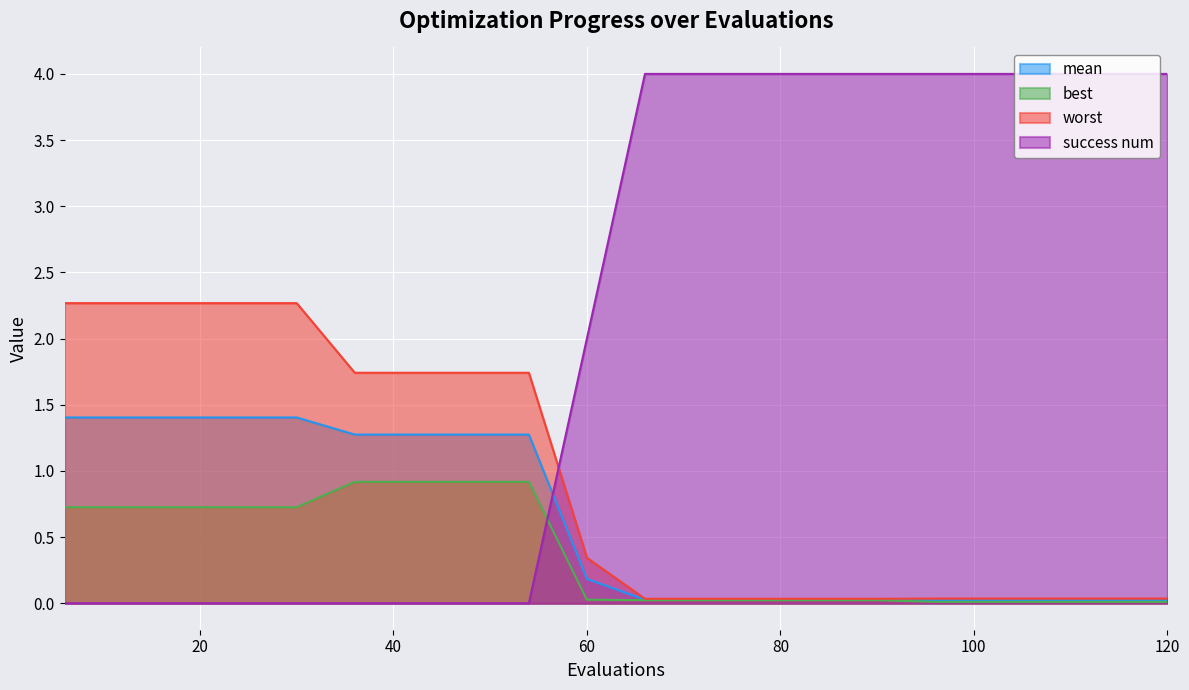

Rank the series at 18 from lowest to highest value.

success num, best, mean, worst